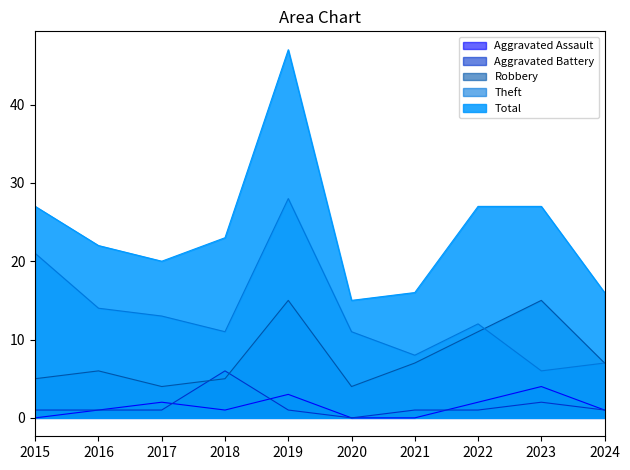

Rank the series by their maximum value, from lowest to highest.

Aggravated Assault, Aggravated Battery, Robbery, Theft, Total